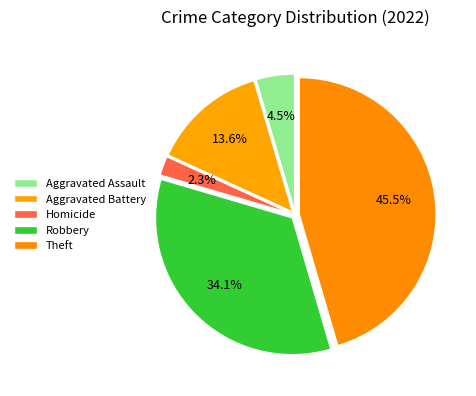

To the nearest percent, what percentage of the pie is Robbery?

34%